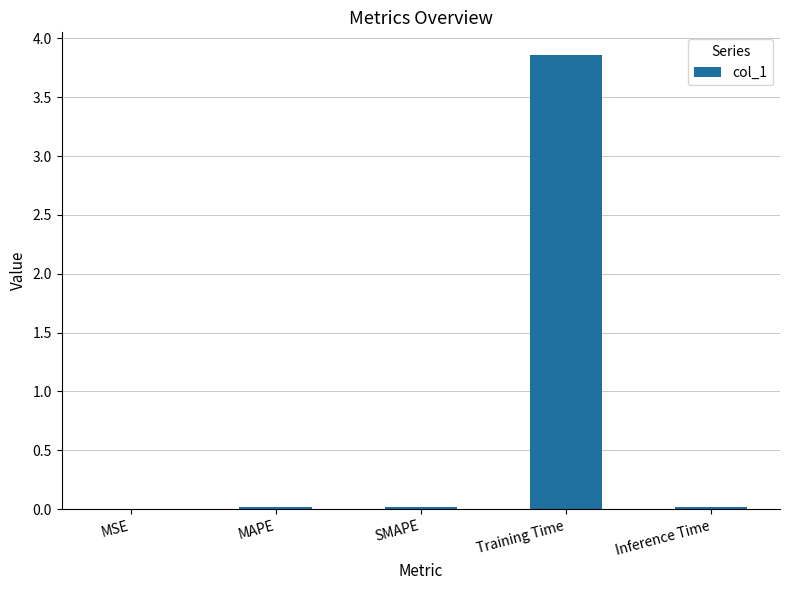

The chart shows a value of 0.0 at Inference Time. True or false?

True